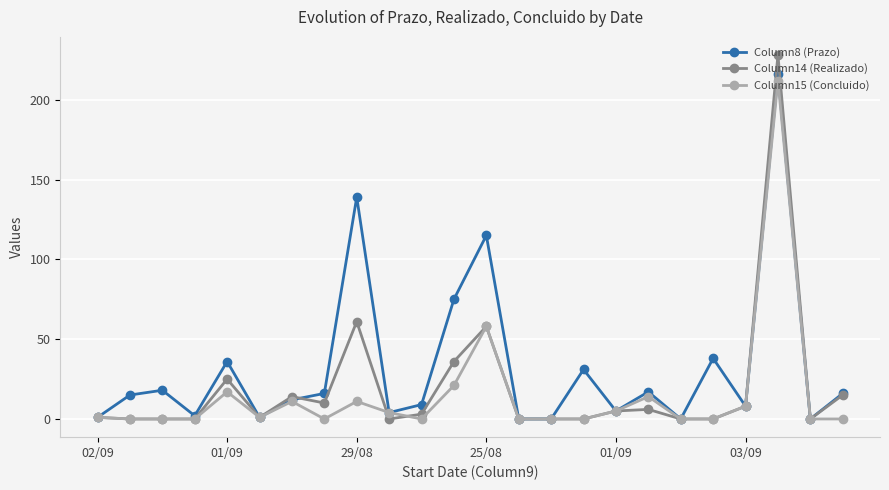

At how many categories does at least one series exceed 106?

3